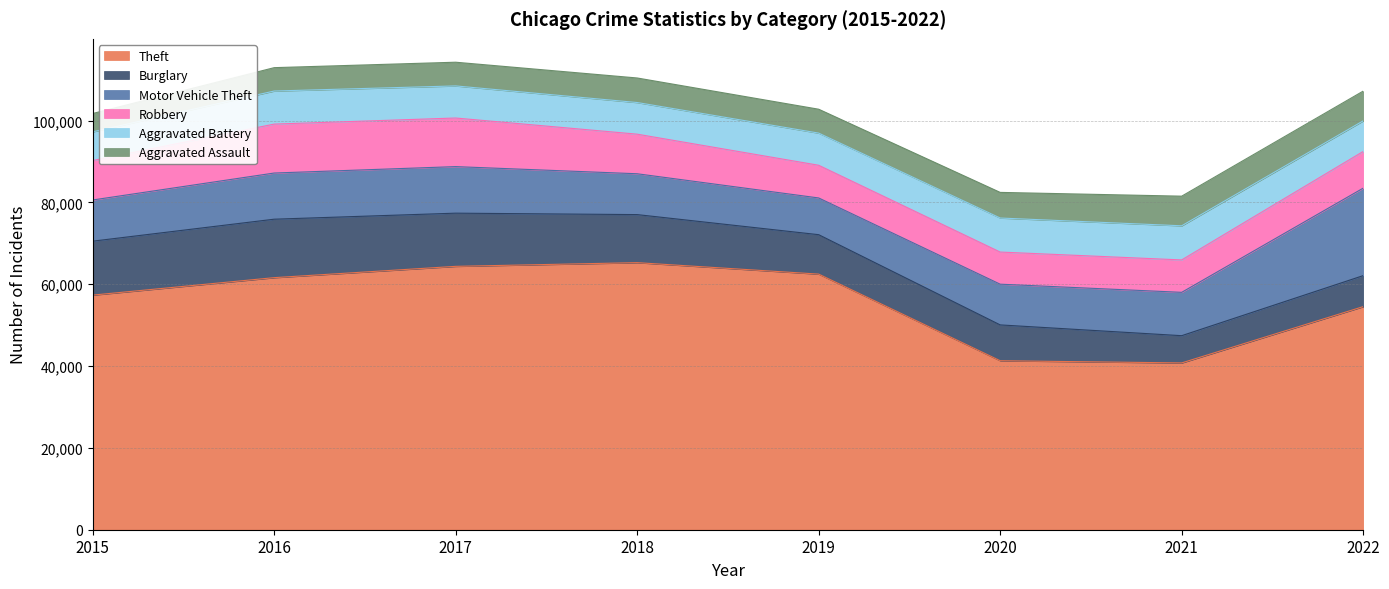

True or false: Theft and Aggravated Assault intersect in this chart.

False